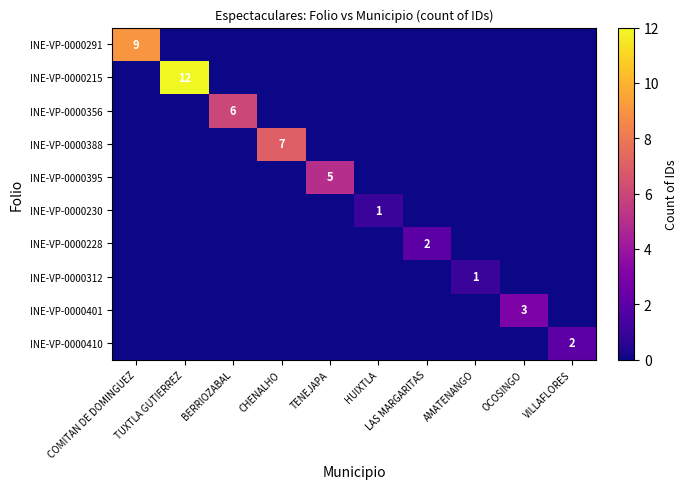

Which label corresponds to the smallest value in the chart?

TUXTLA GUTIERREZ